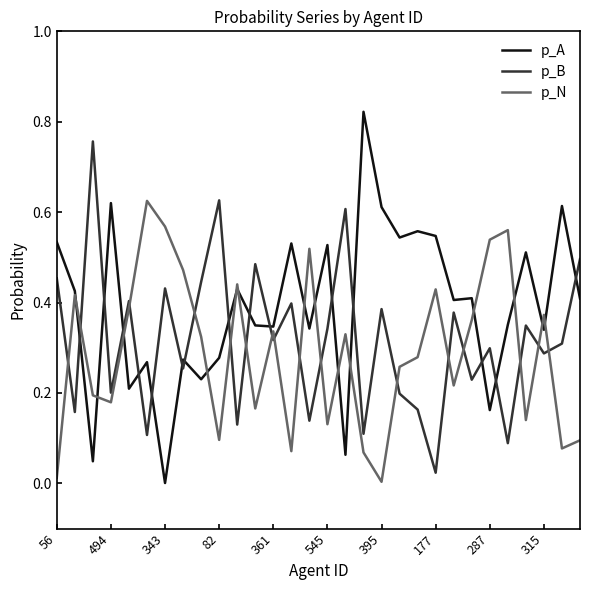

Which series has the largest total across all categories?

p_A